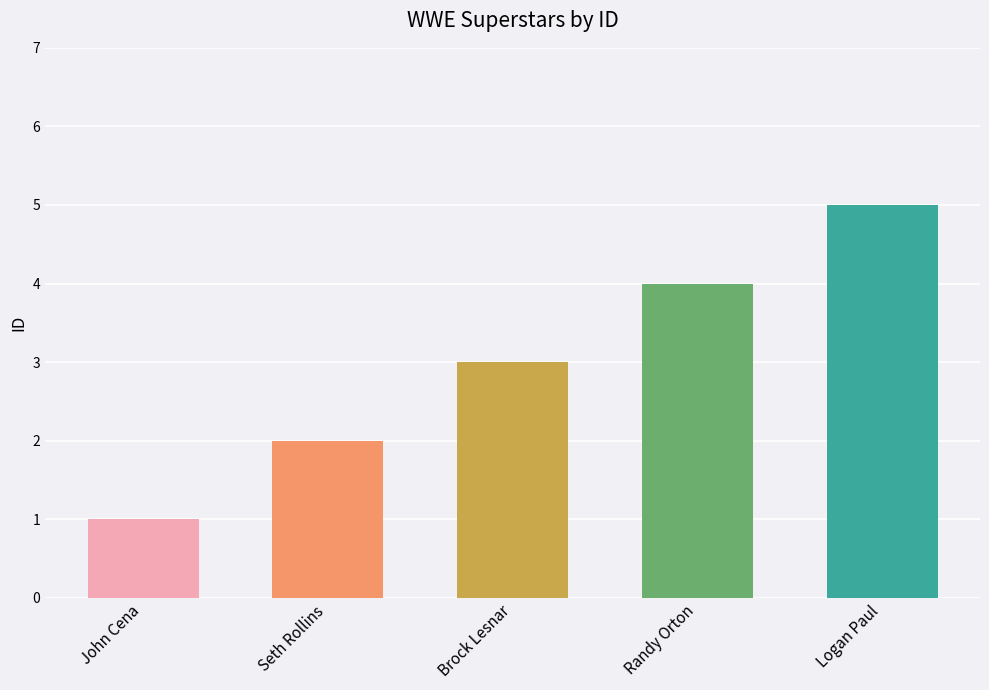

What position from the right is Seth Rollins?

4